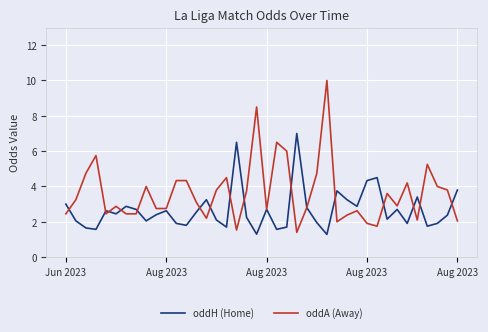

Which series has the widest spread of values?

oddA (Away)